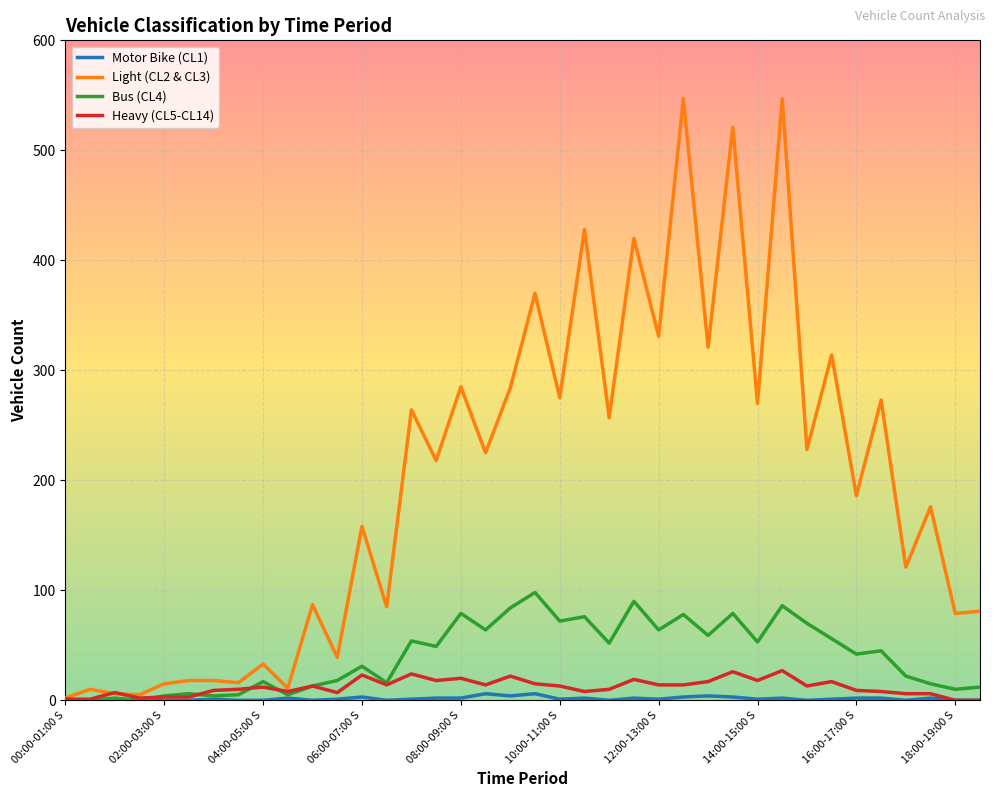

Which series has the largest total across all categories?

Light (CL2 & CL3)